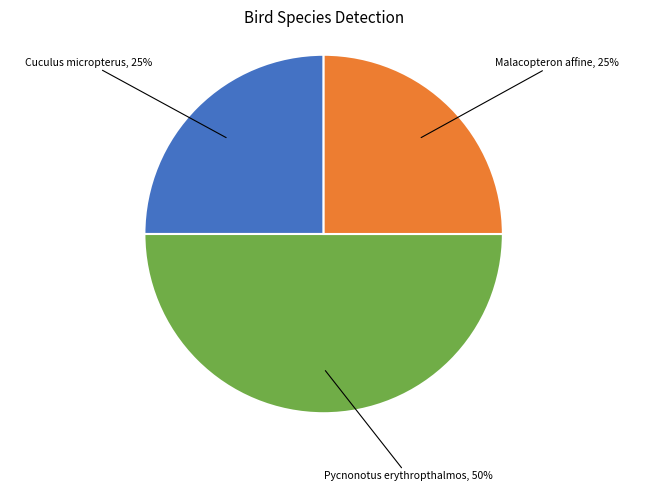

Which category has the biggest portion of the pie?

Pycnonotus erythropthalmos